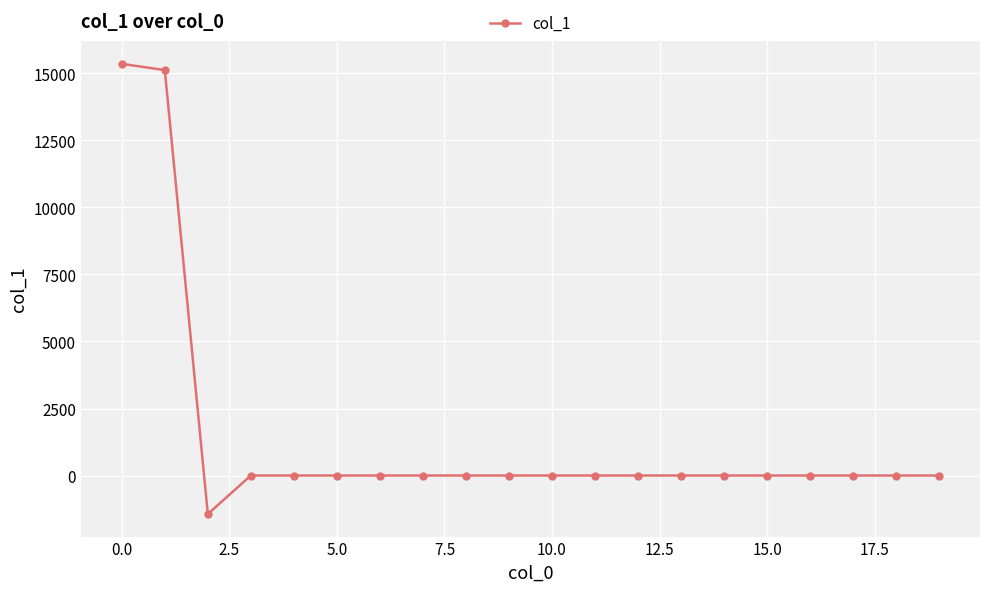

How many lines are shown in the chart?

1